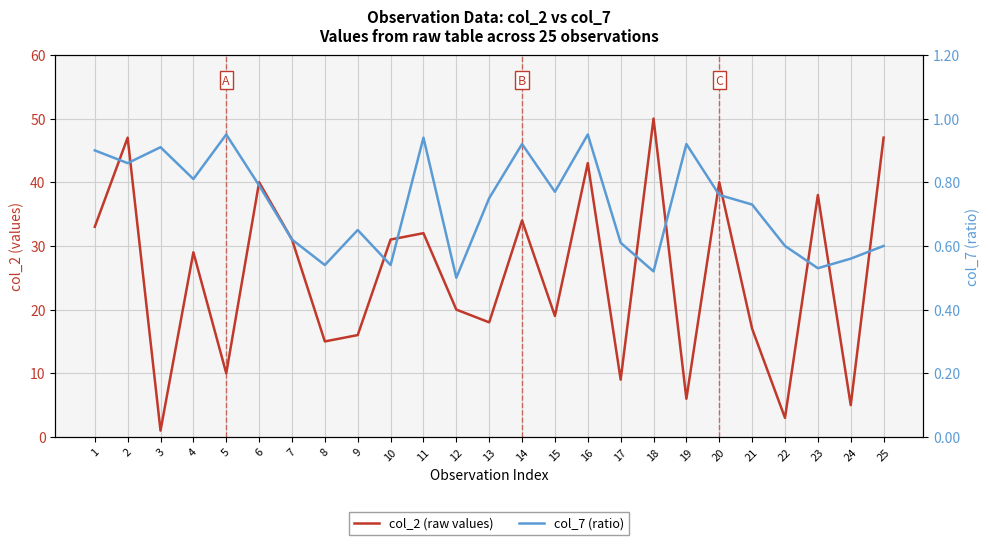

Rank the series by their average value, from highest to lowest.

col_2 (raw values), col_7 (ratio)